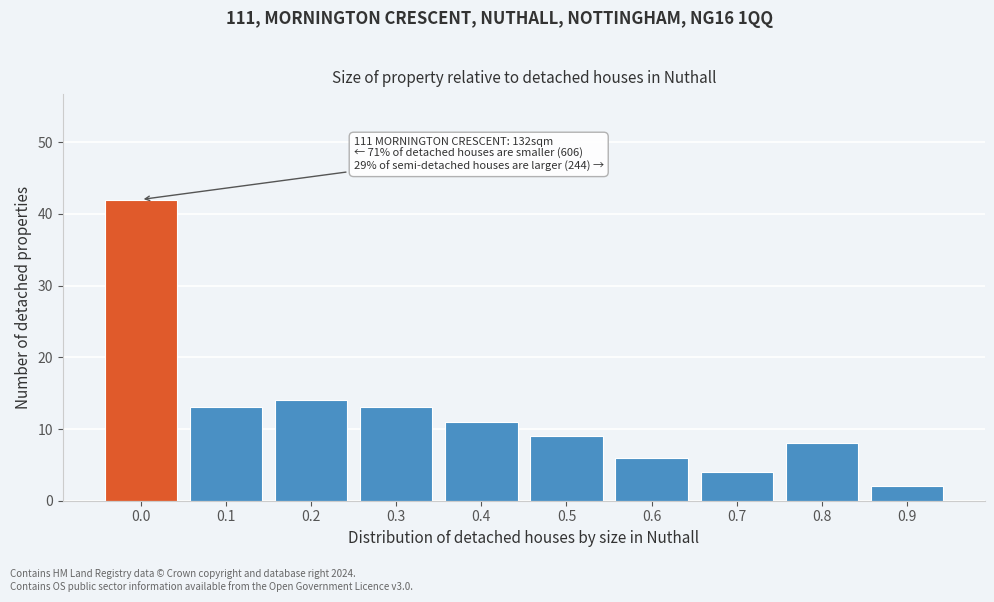

Reading left to right, extract all data points from this chart.

42	13	14	13	11	9	6	4	8	2